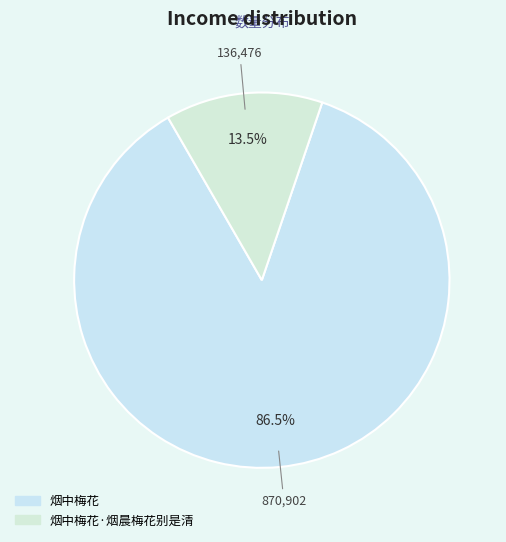

To the nearest percent, what is the difference between the largest and smallest slice percentages?

73%